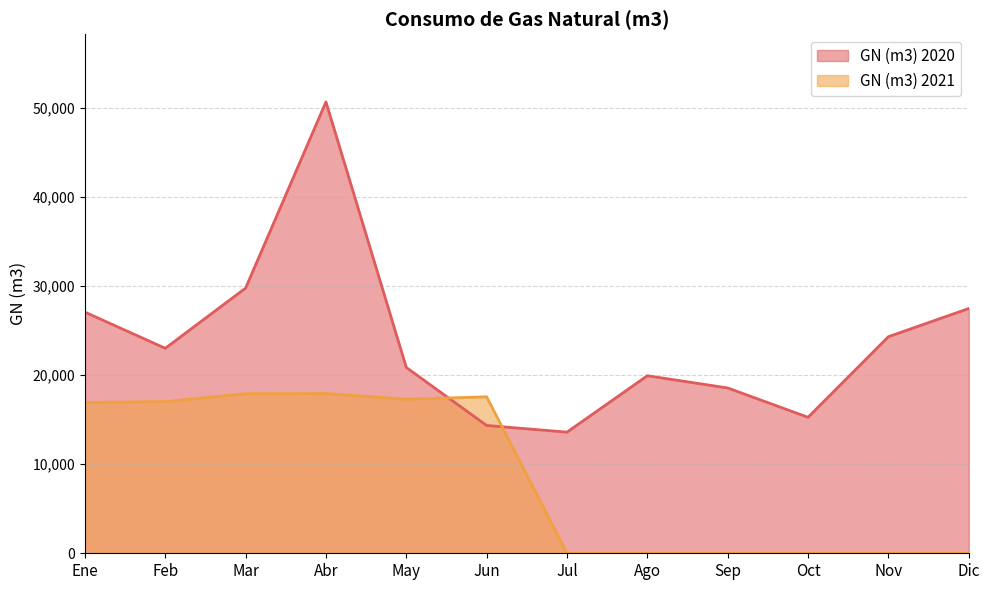

What is the difference between the maximum and second lowest values in the GN (m3) 2020 series?

36331